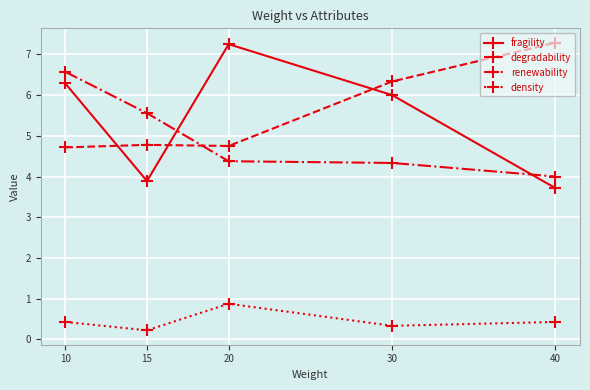

What is the average value of the degradability series?

5.6